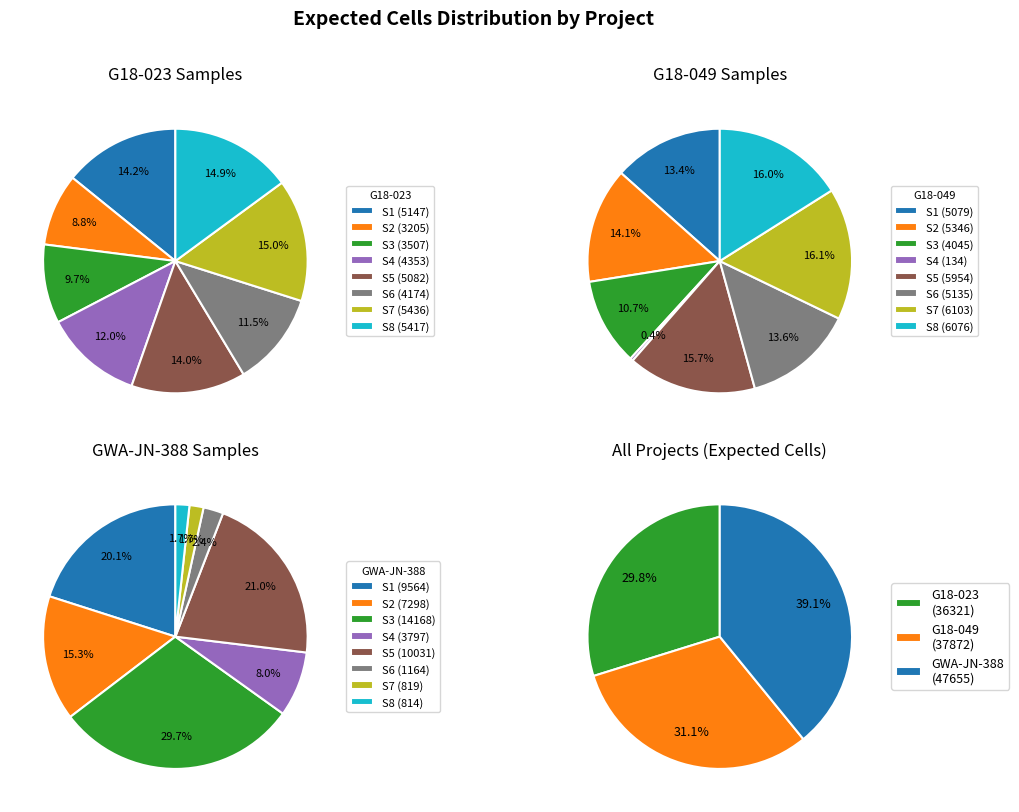

Count the number of slices in the pie.

8